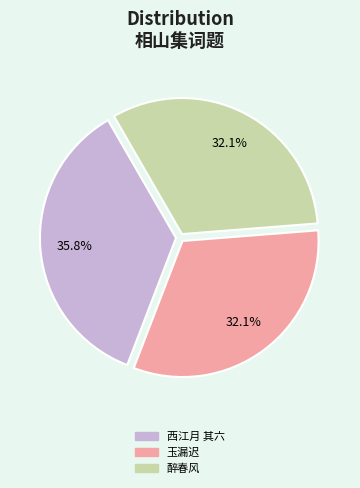

Is there a majority slice in this chart?

No